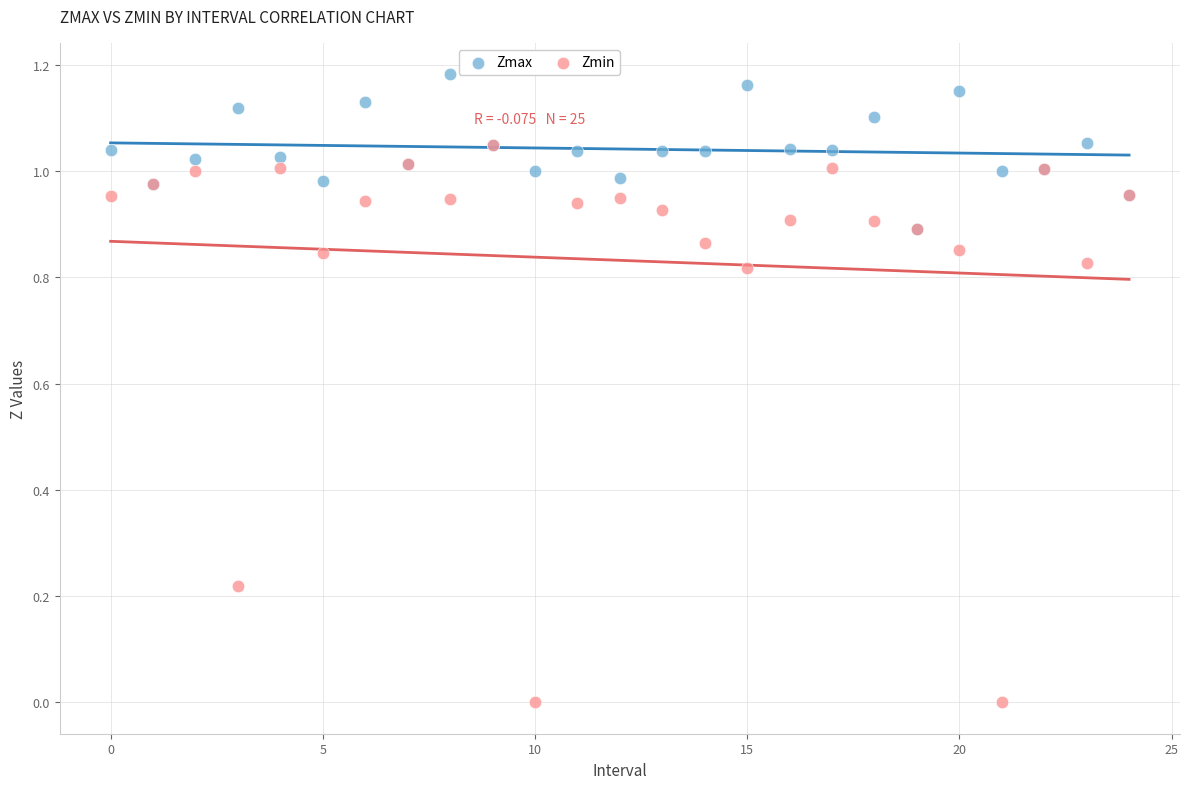

Which series reaches the minimum Y coordinate?

Zmin